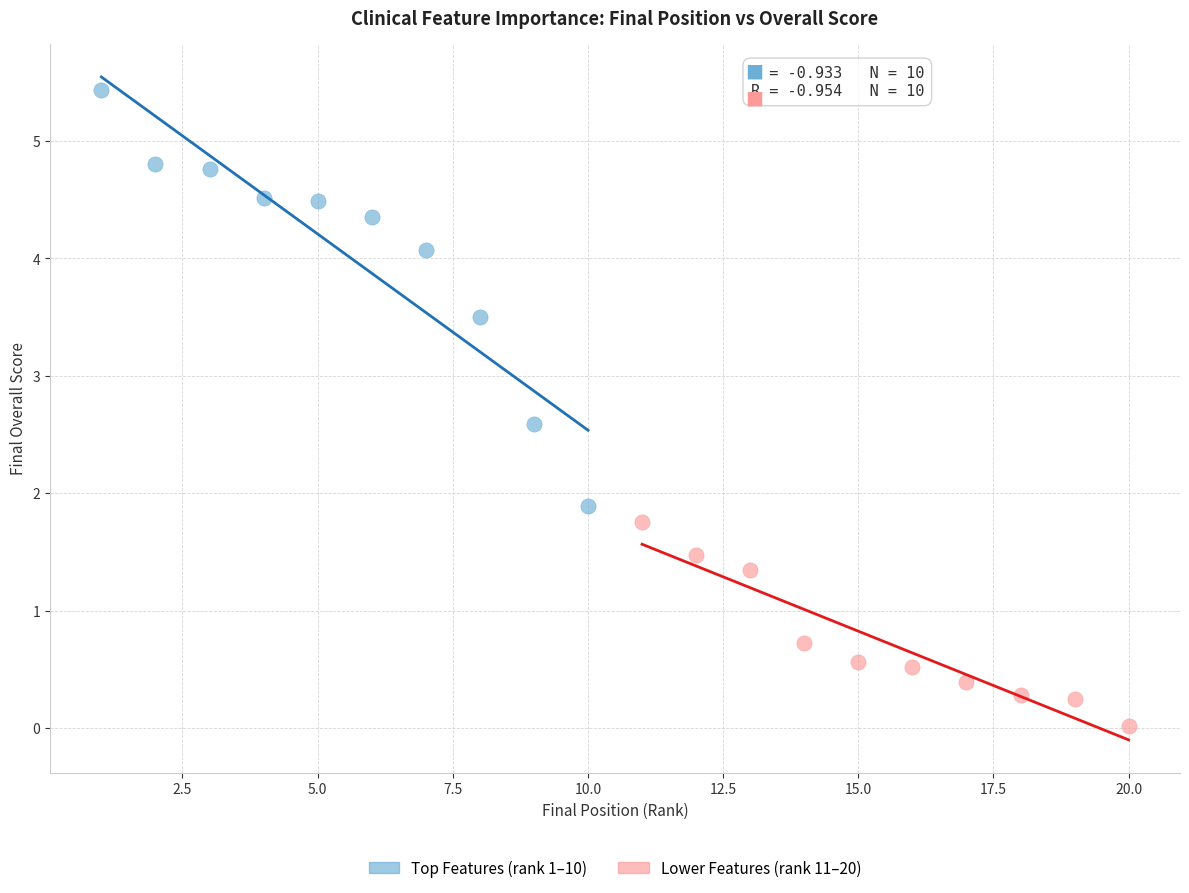

Which series contains the highest Y value?

Top Features (rank 1–10)